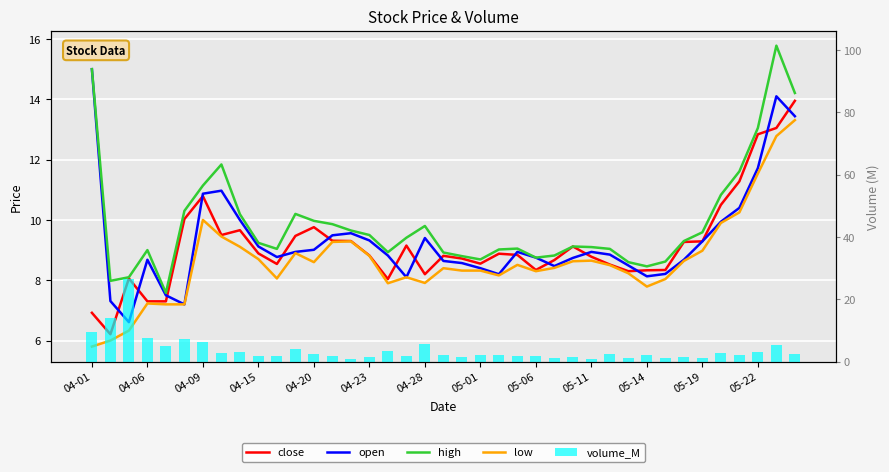

Is it true that high equals 10.8 at 34?

True